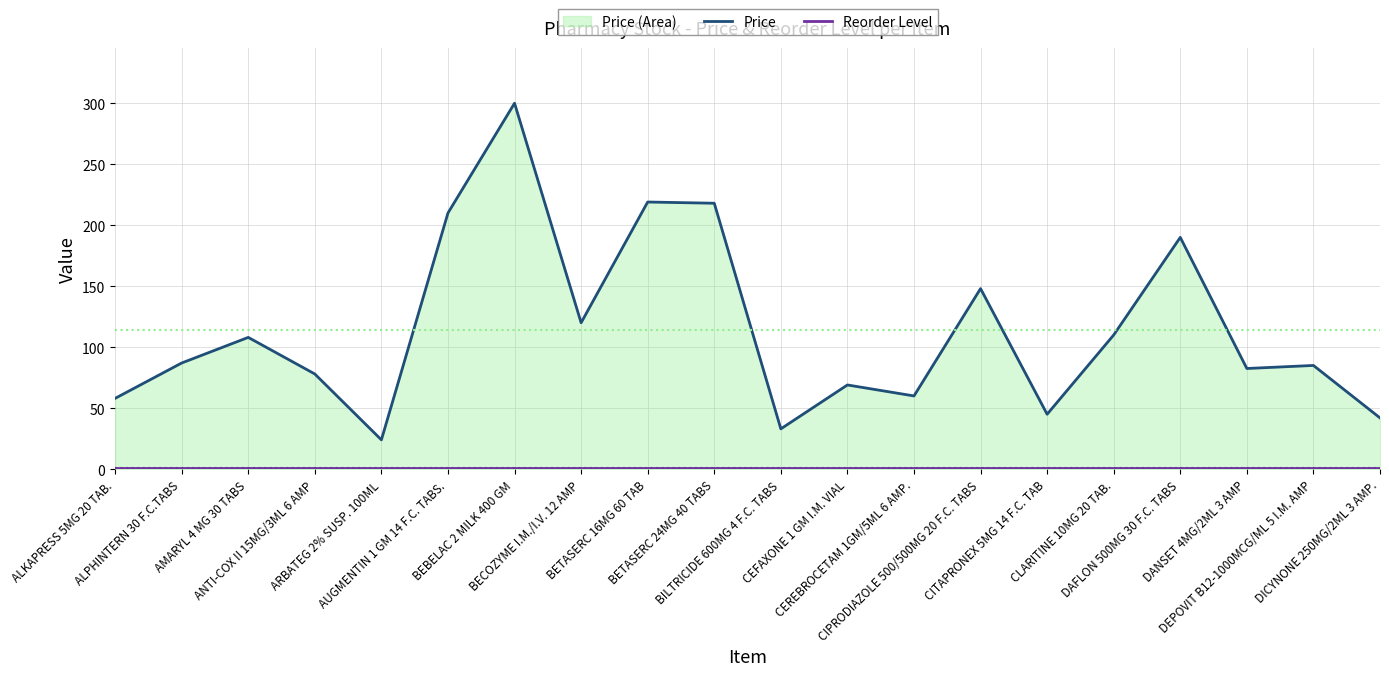

Reading left to right, what are all the values shown in this chart?

Price: ALKAPRESS 5MG 20 TAB.=58.0	ALPHINTERN 30 F.C.TABS=87.0	AMARYL 4 MG 30 TABS=108.0	ANTI-COX II 15MG/3ML 6 AMP=78.0	ARBATEG 2% SUSP. 100ML=24.0	AUGMENTIN 1 GM 14 F.C. TABS.=210.0	BEBELAC 2 MILK 400 GM=300.0	BECOZYME I.M./I.V. 12 AMP=120.0	BETASERC 16MG 60 TAB=219.0	BETASERC 24MG 40 TABS=218.0	BILTRICIDE 600MG 4 F.C. TABS=33.0	CEFAXONE 1 GM I.M. VIAL=69.0	CEREBROCETAM 1GM/5ML 6 AMP.=60.0	CIPRODIAZOLE 500/500MG 20 F.C. TABS=148.0	CITAPRONEX 5MG 14 F.C. TAB=45.0	CLARITINE 10MG 20 TAB.=110.0	DAFLON 500MG 30 F.C. TABS=190.0	DANSET 4MG/2ML 3 AMP=82.5	DEPOVIT B12-1000MCG/ML 5 I.M. AMP=85.0	DICYNONE 250MG/2ML 3 AMP.=42.0
Reorder Level: ALKAPRESS 5MG 20 TAB.=1.0	ALPHINTERN 30 F.C.TABS=1.0	AMARYL 4 MG 30 TABS=1.0	ANTI-COX II 15MG/3ML 6 AMP=1.0	ARBATEG 2% SUSP. 100ML=1.0	AUGMENTIN 1 GM 14 F.C. TABS.=1.0	BEBELAC 2 MILK 400 GM=1.0	BECOZYME I.M./I.V. 12 AMP=1.0	BETASERC 16MG 60 TAB=1.0	BETASERC 24MG 40 TABS=1.0	BILTRICIDE 600MG 4 F.C. TABS=1.0	CEFAXONE 1 GM I.M. VIAL=1.0	CEREBROCETAM 1GM/5ML 6 AMP.=1.0	CIPRODIAZOLE 500/500MG 20 F.C. TABS=1.0	CITAPRONEX 5MG 14 F.C. TAB=1.0	CLARITINE 10MG 20 TAB.=1.0	DAFLON 500MG 30 F.C. TABS=1.0	DANSET 4MG/2ML 3 AMP=1.0	DEPOVIT B12-1000MCG/ML 5 I.M. AMP=1.0	DICYNONE 250MG/2ML 3 AMP.=1.0